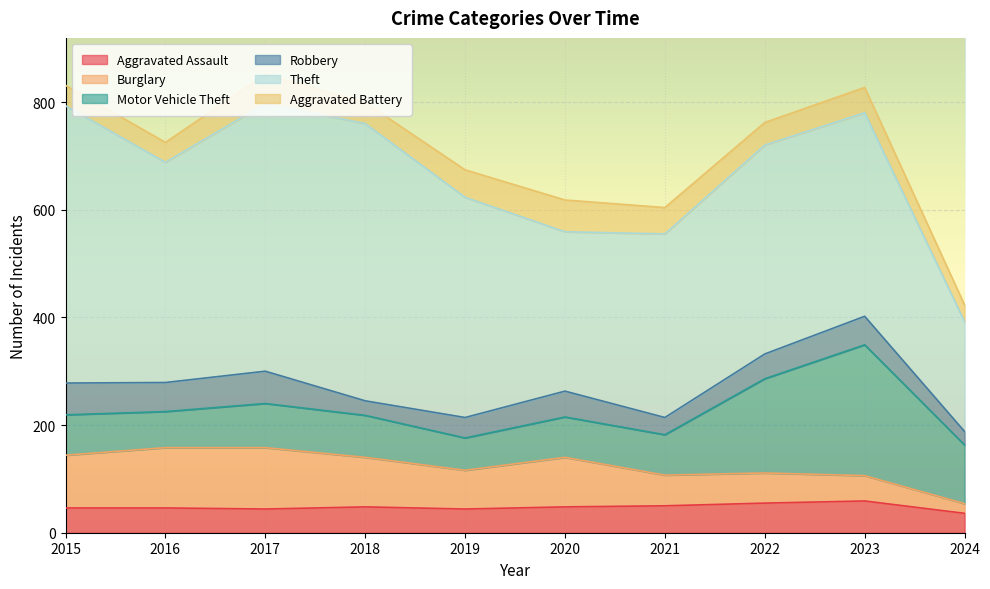

Which series has the widest spread of values?

Theft